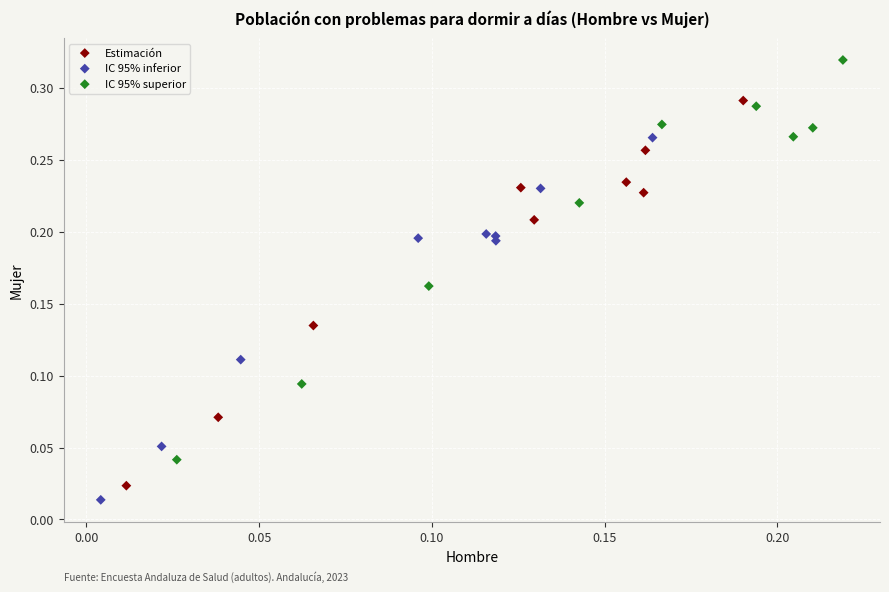

Which series reaches the maximum Y coordinate?

IC 95% superior